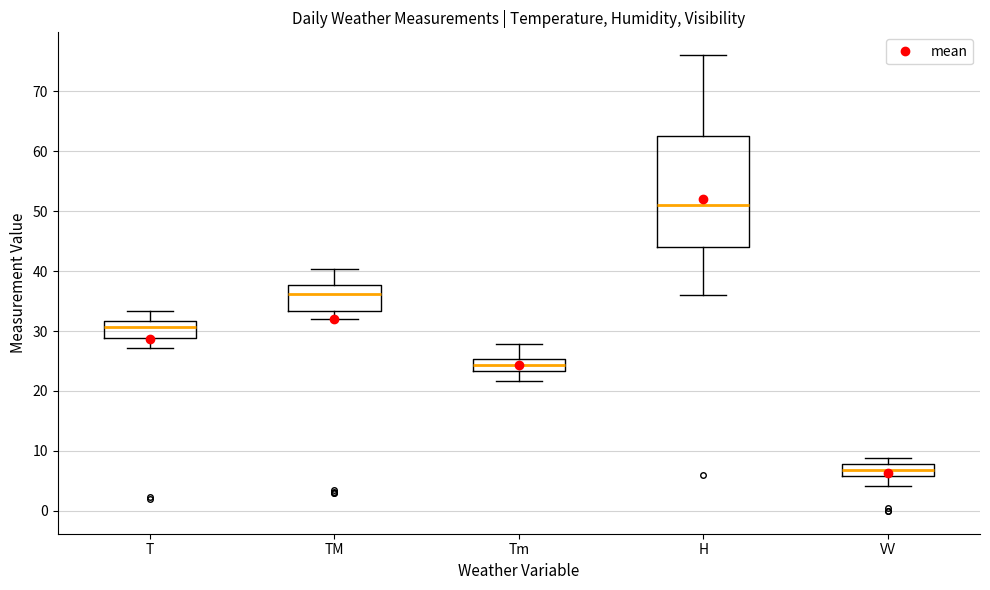

Where is the lower edge of the box for VV on the y-axis? The values are not printed on the chart, so give them approximately, as read against the axis.

6